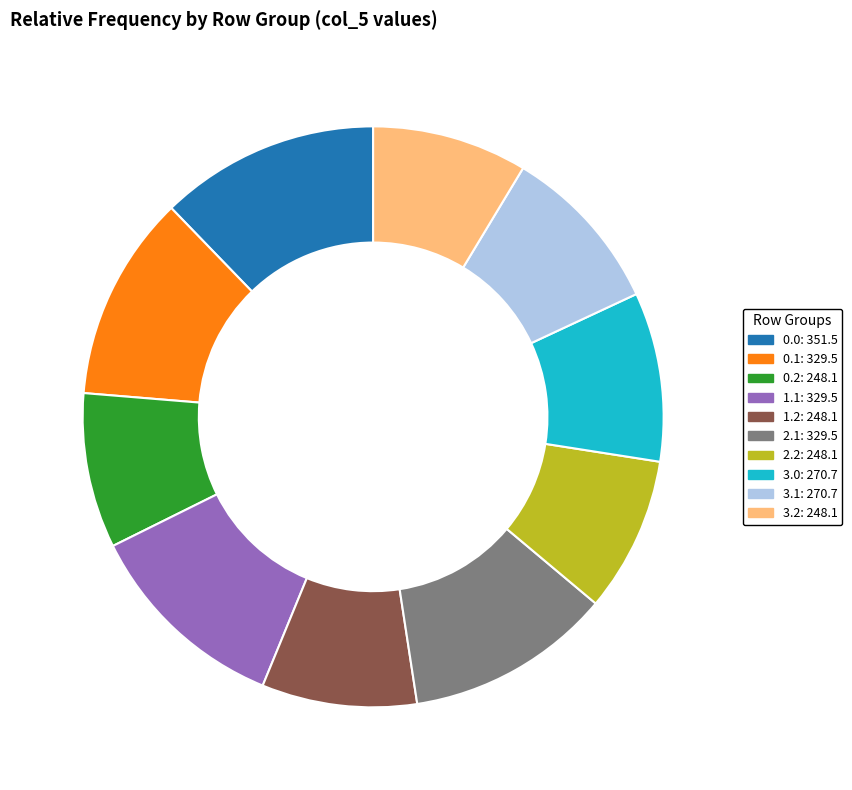

Is there a majority slice in this chart?

No